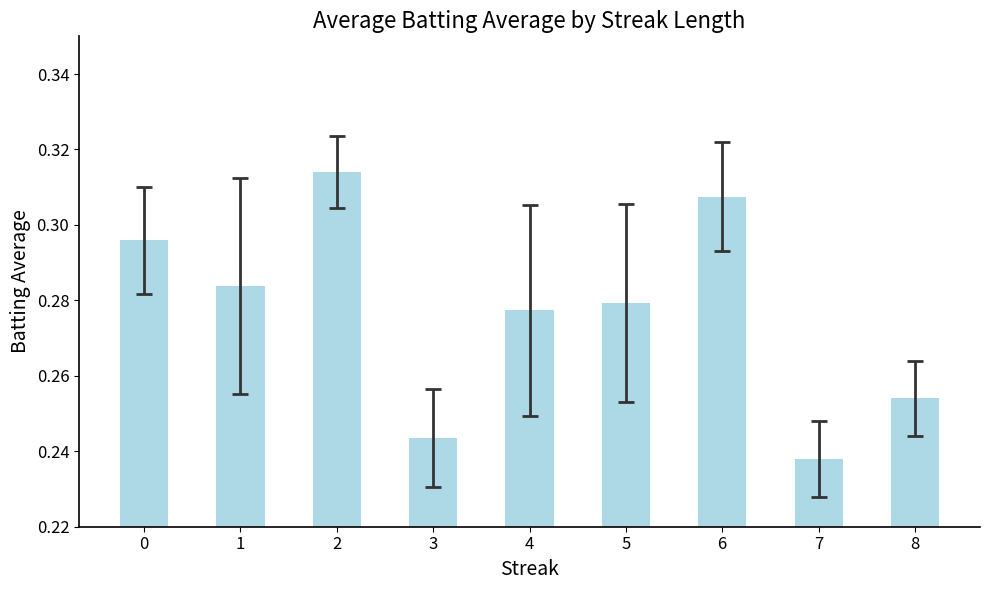

Is it true that the value at 7 is 0.4?

False